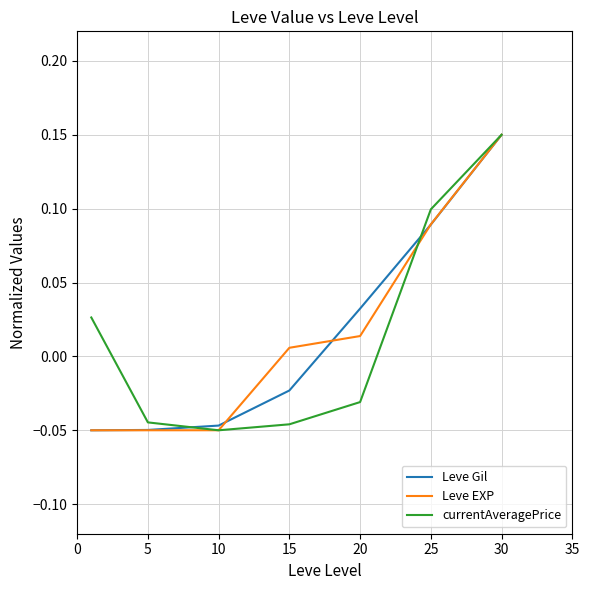

At which category does the chart reach its peak across all series?

30